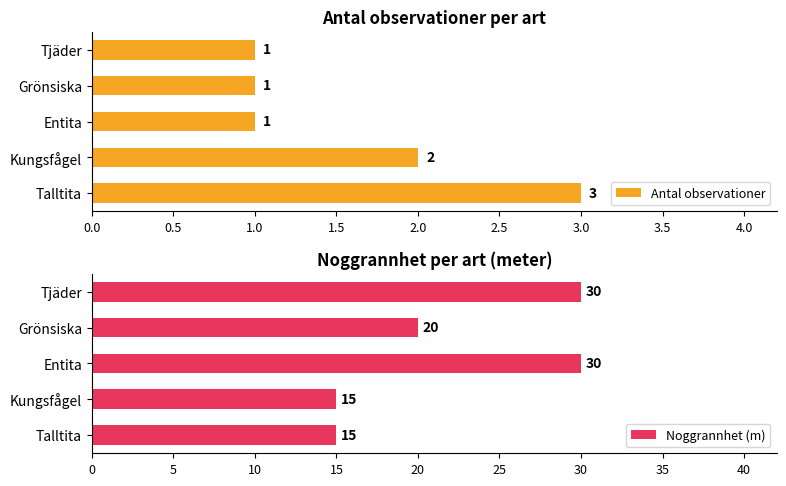

At which label is Antal observationer closest to 2?

Kungsfågel